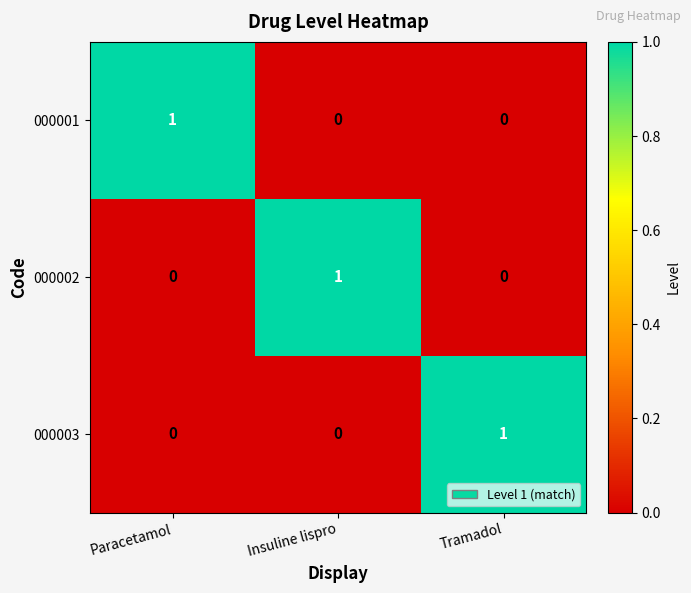

At which label does 000002 reach its peak?

Insuline lispro